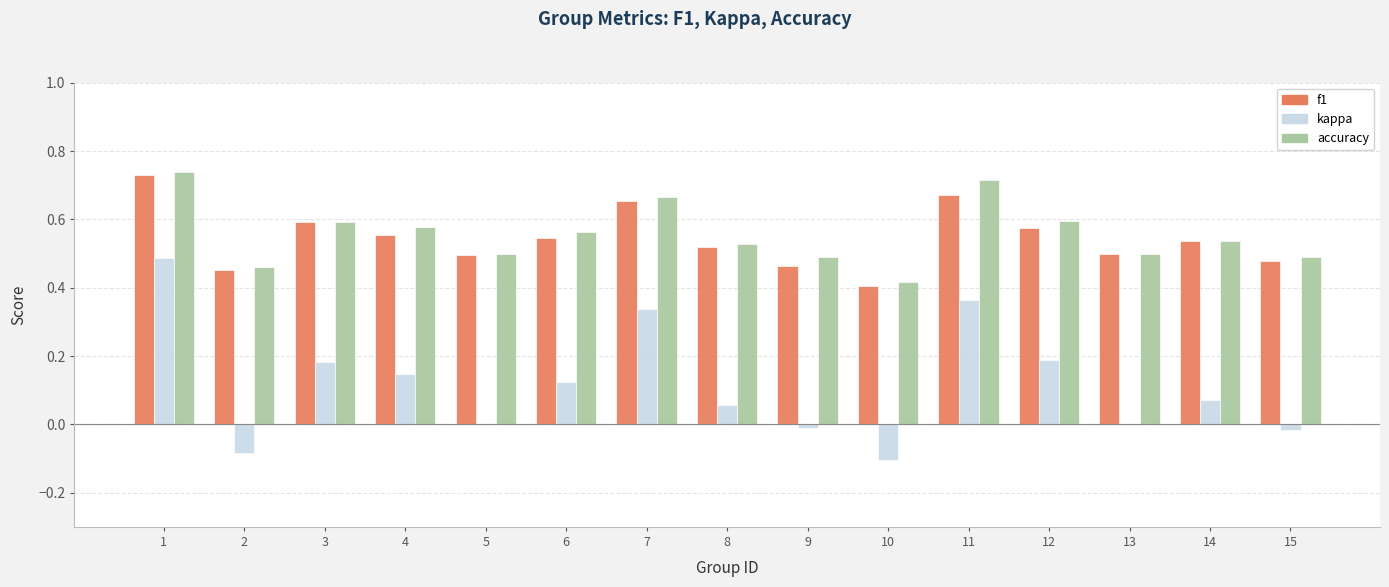

Between 14 and 15, which series saw the biggest shift?

kappa